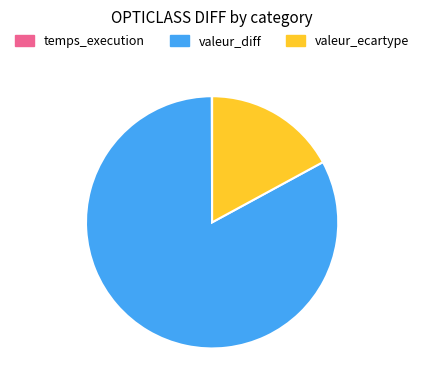

Is valeur_diff the majority of the pie?

Yes